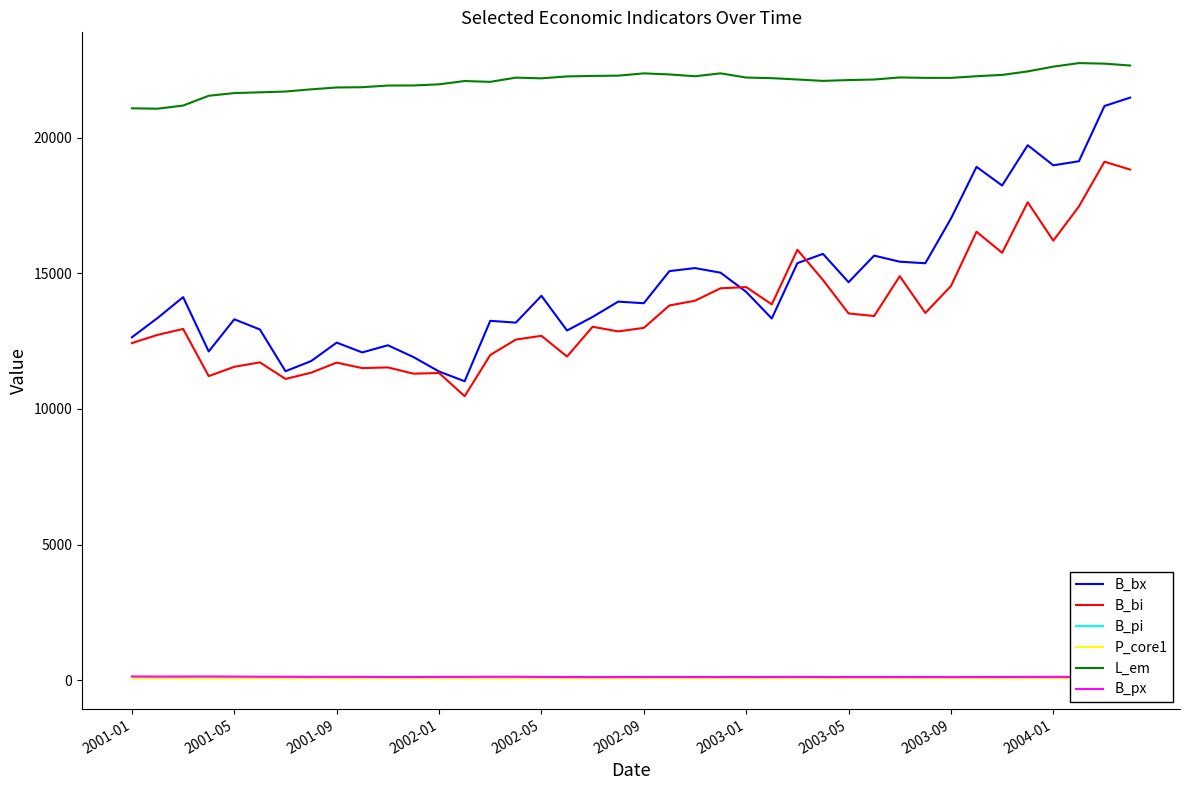

What is the lowest value of the B_bi series?

10471.2